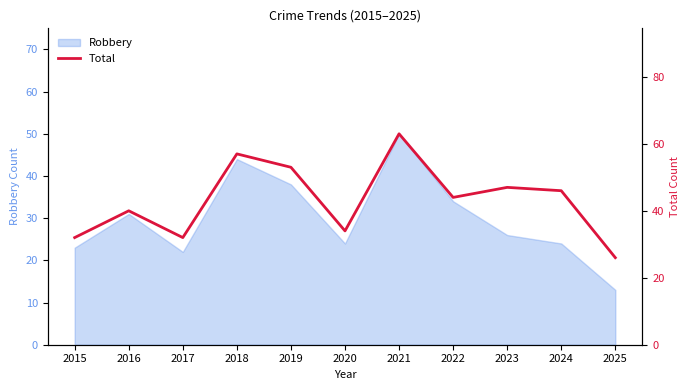

Reading left to right, transcribe all the data shown in this chart.

2015=32	2016=40	2017=32	2018=57	2019=53	2020=34	2021=63	2022=44	2023=47	2024=46	2025=26